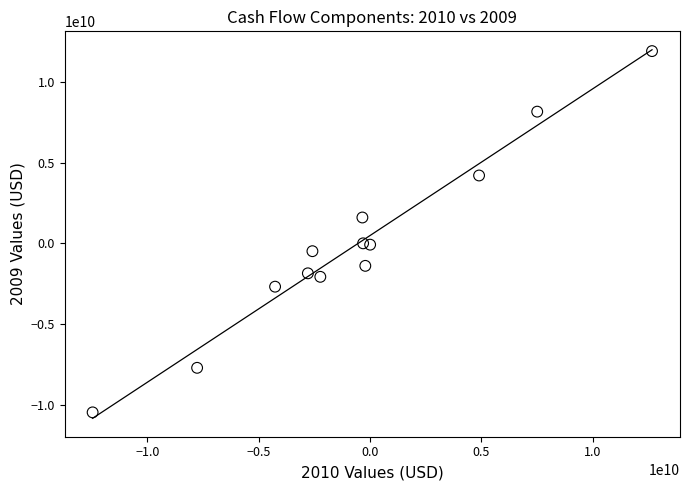

What is the range of Y values (max minus min)?

22404398239.9